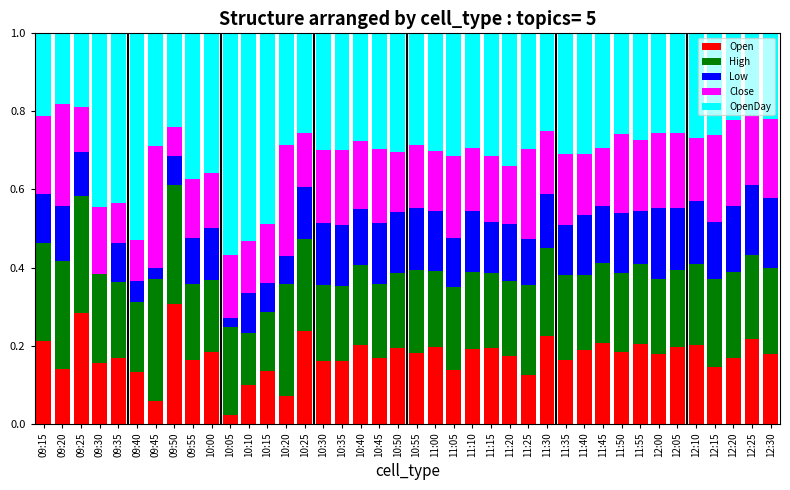

What is the total value across all series at 11:30?

1.0